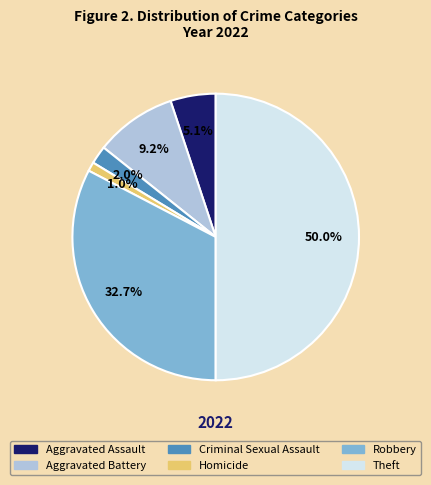

Count the number of slices in the pie.

6